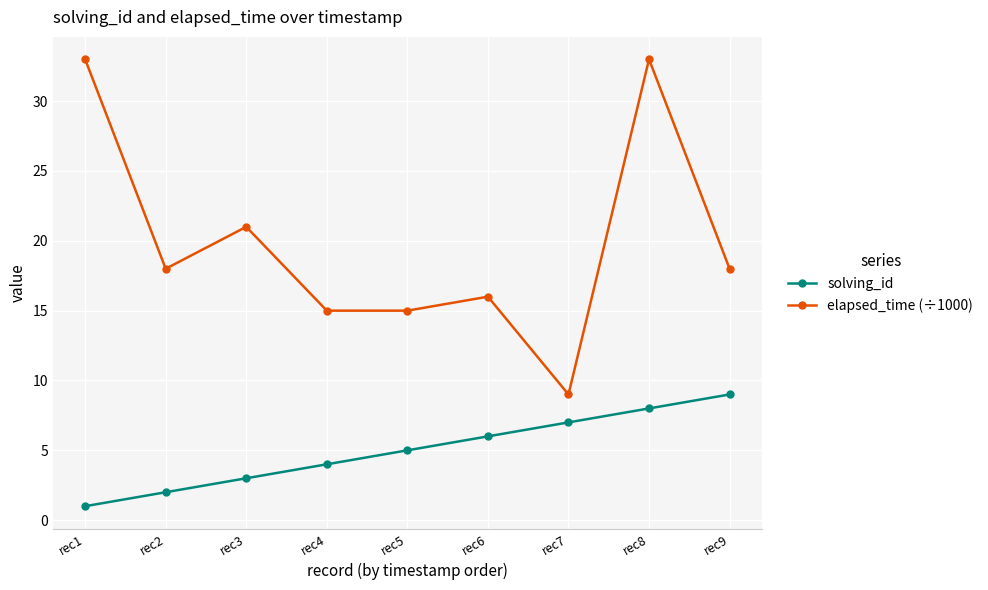

Is this an area chart (filled region under the line)?

No